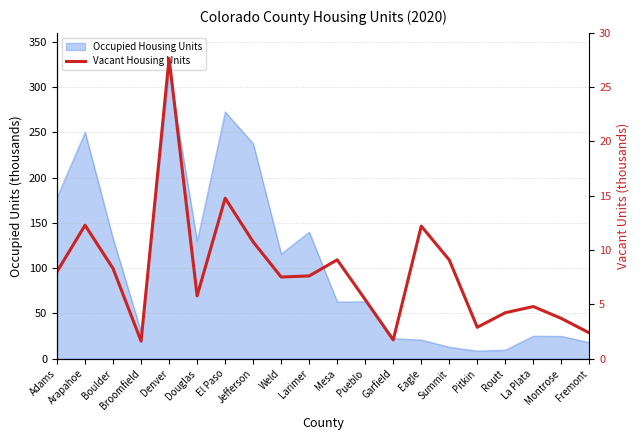

Reading right to left, what are all the values shown in this chart?

2.4	3.7	4.8	4.2	2.9	9.1	12.2	1.7	5.4	9.1	7.6	7.5	10.8	14.8	5.8	27.7	1.6	8.3	12.3	8.0